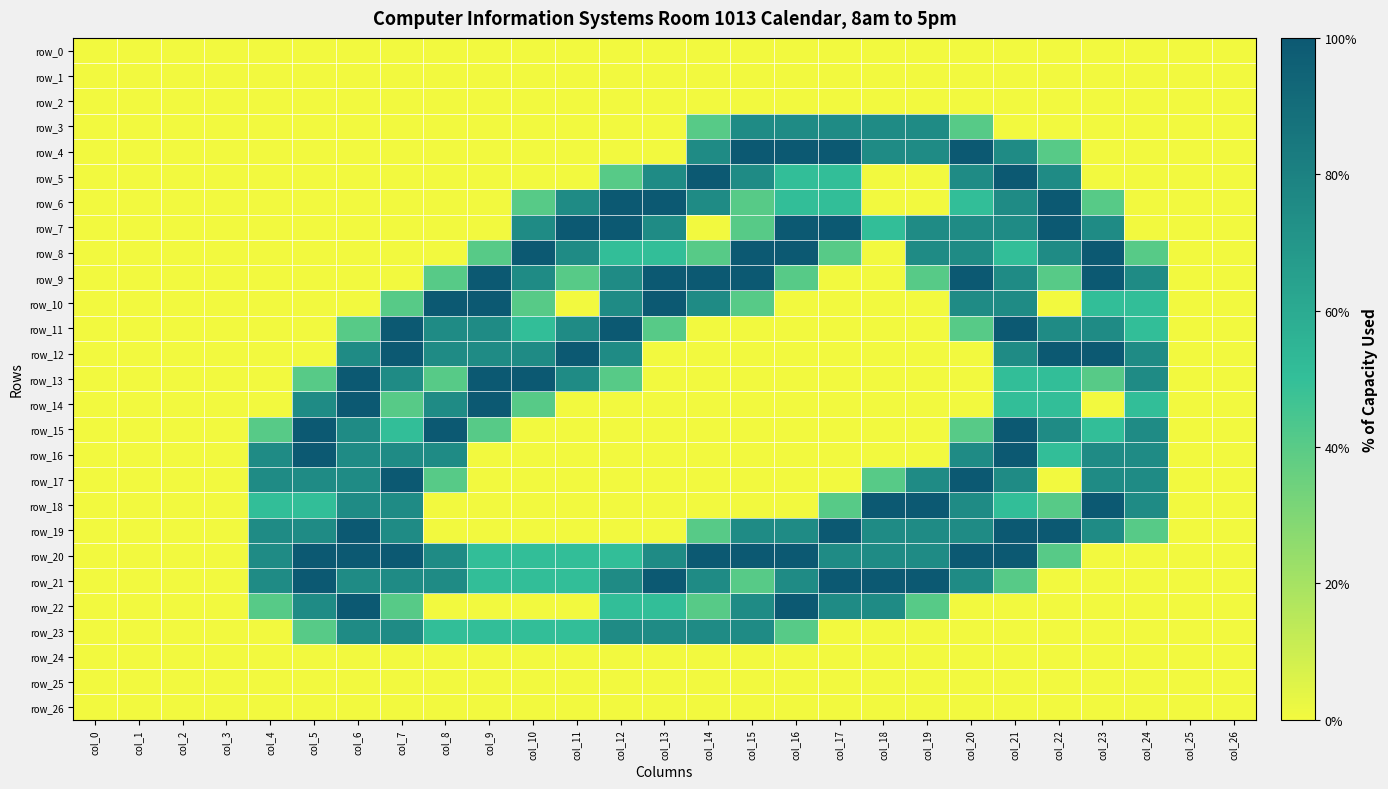

Is the value of row_11 at col_11 greater than the value of row_21 at col_2?

Yes